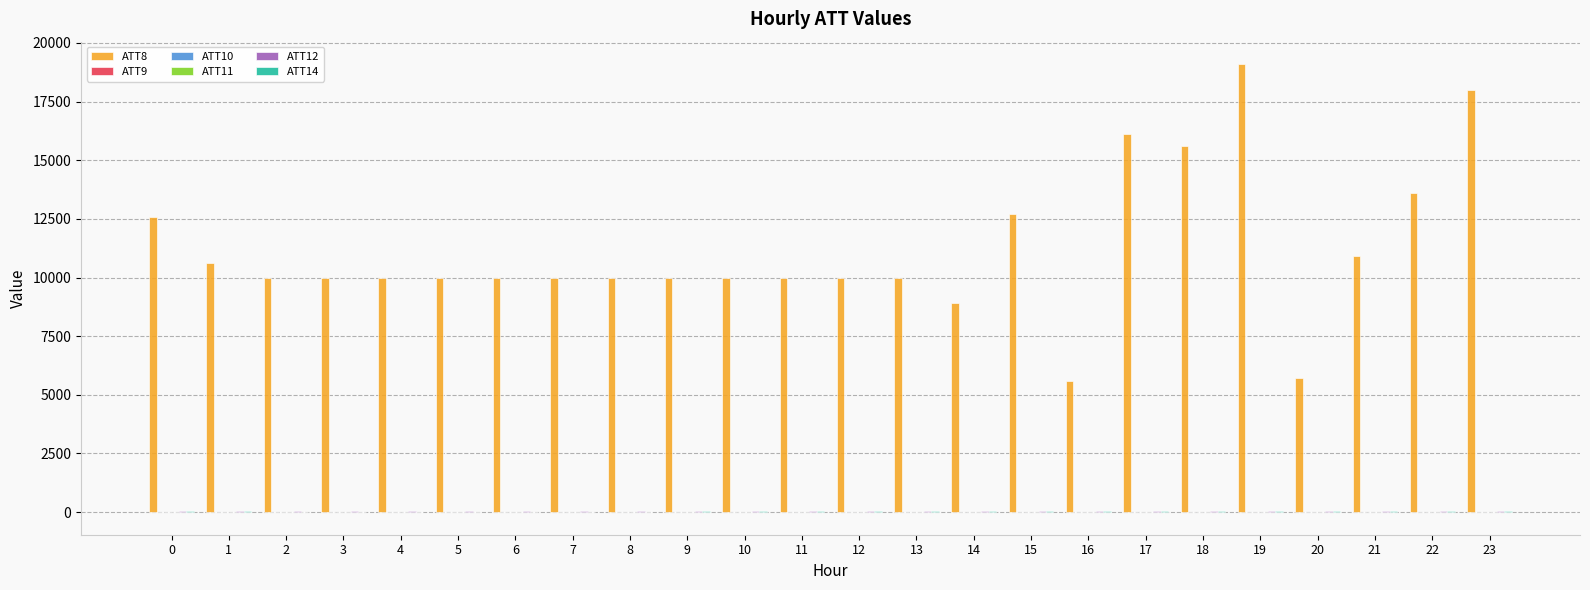

What is the greatest value displayed?

19100.0